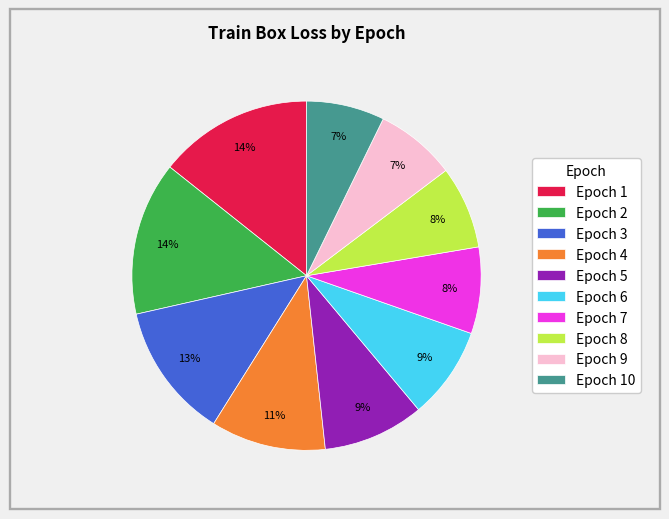

The Epoch 7 slice represents 23% of the pie. True or false?

False